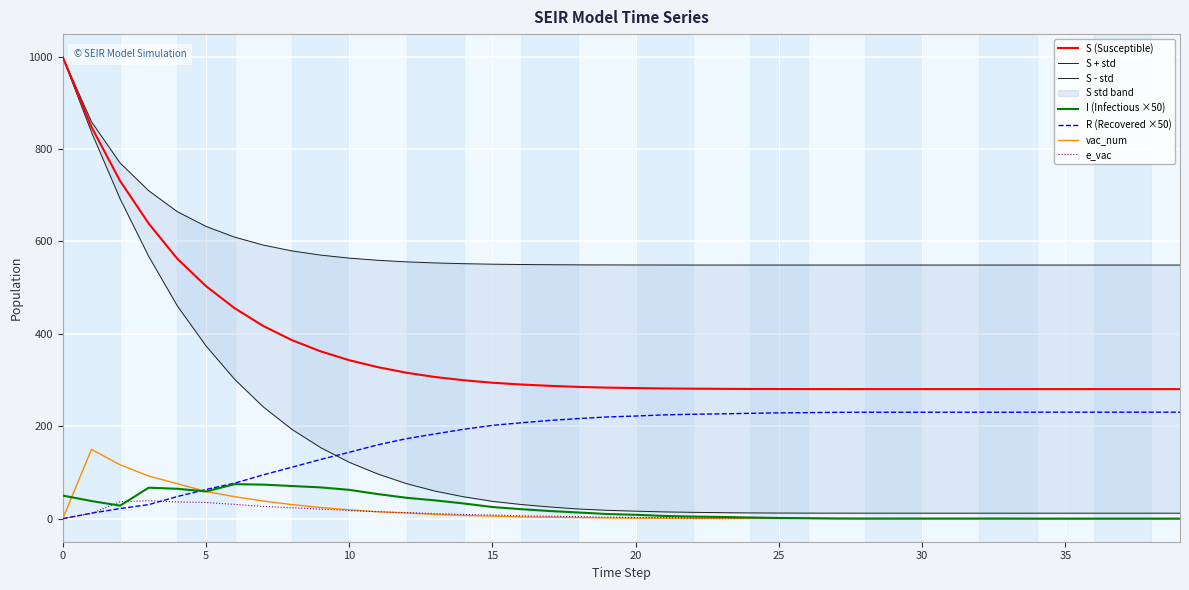

Is the value of e_vac at 19 greater than the value of S at 17?

No